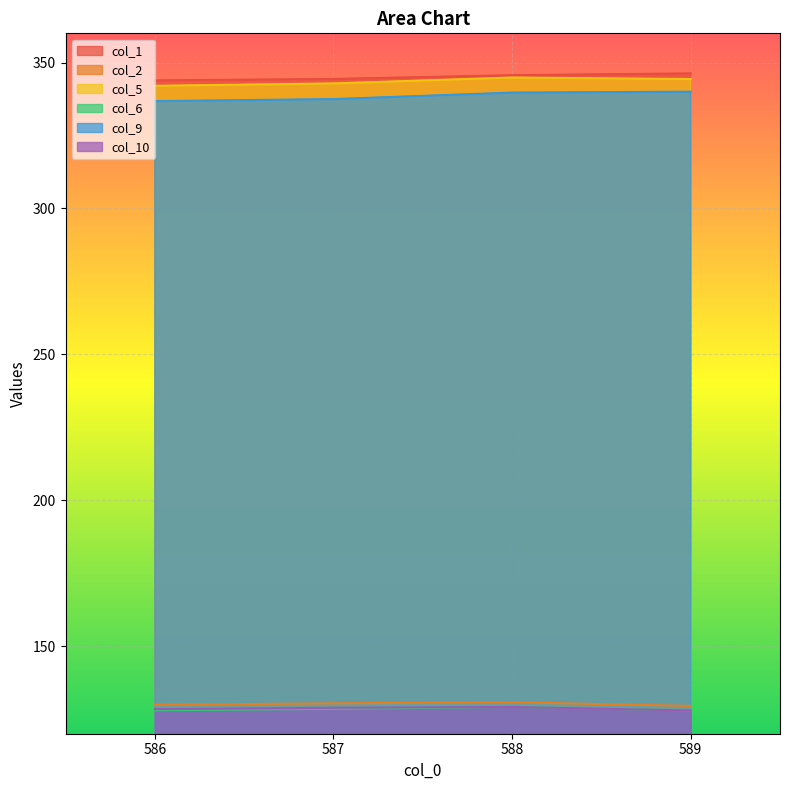

True or false: col_9 and col_1 intersect in this chart.

False